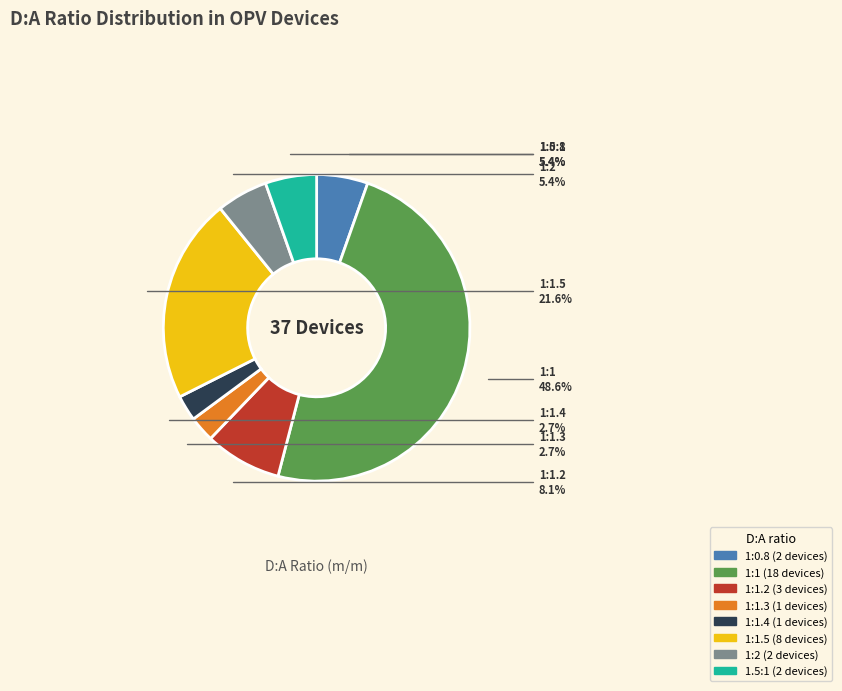

Is there a majority slice in this chart?

No